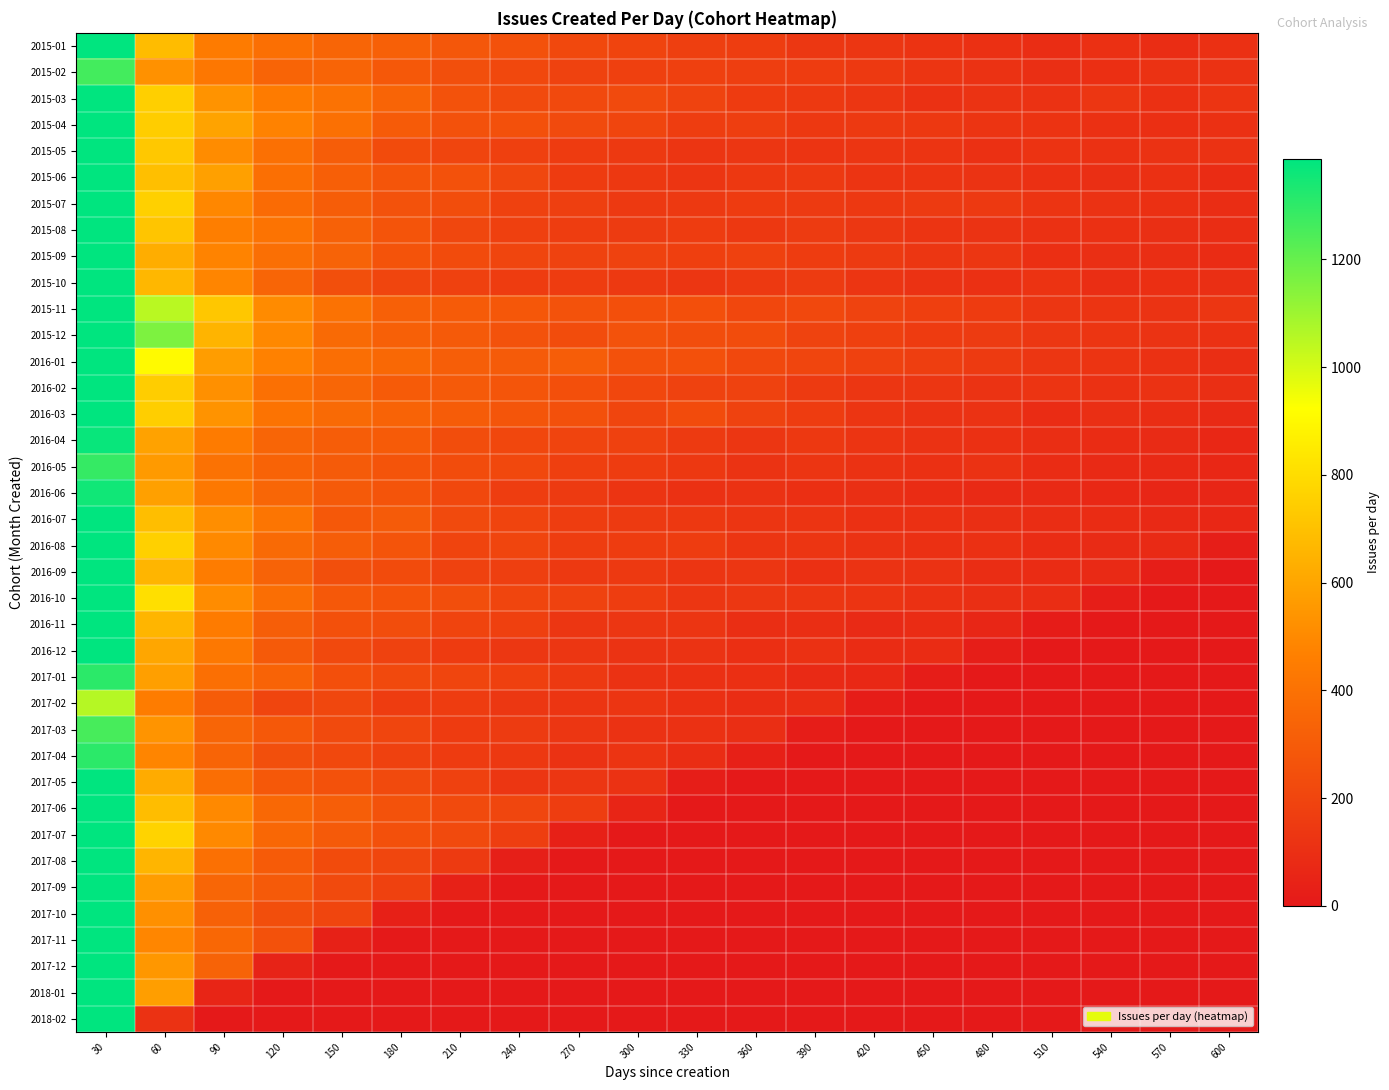

At how many categories does at least one series exceed 2492?

1